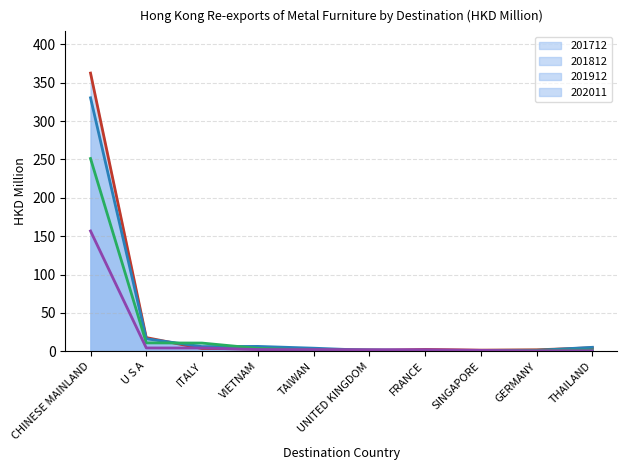

Reading left to right, extract all data points from this chart.

201712 (line): 362.6	17.8	3.5	3.0	1.5	0.6	2.2	1.4	1.8	4.4
201812 (line): 330.4	16.2	6.0	6.3	3.9	1.1	0.9	1.1	1.1	5.1
201912 (line): 251.2	10.8	10.6	3.7	1.5	1.6	0.7	1.1	1.2	1.5
202011 (line): 156.7	4.2	4.2	2.2	2.1	2.0	2.0	1.1	0.6	0.5